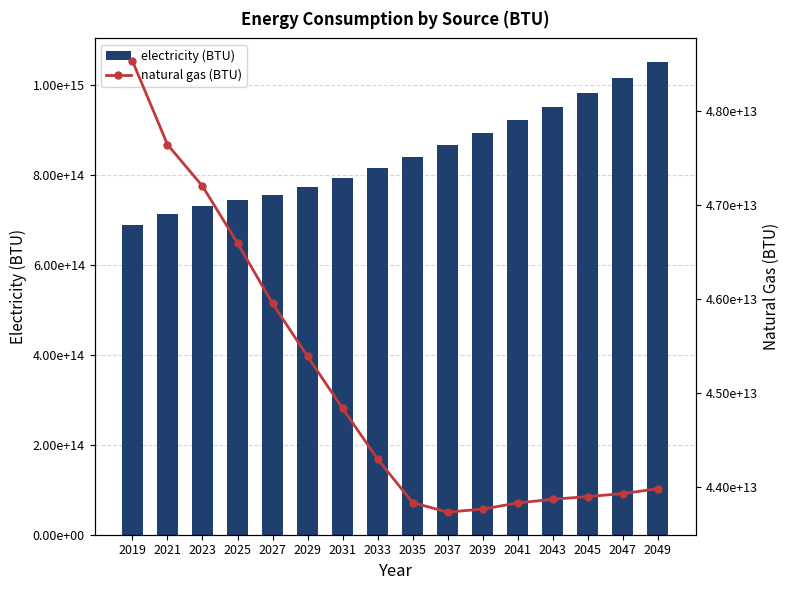

What is the highest value of the electricity (BTU) series?

1050820683587140.5